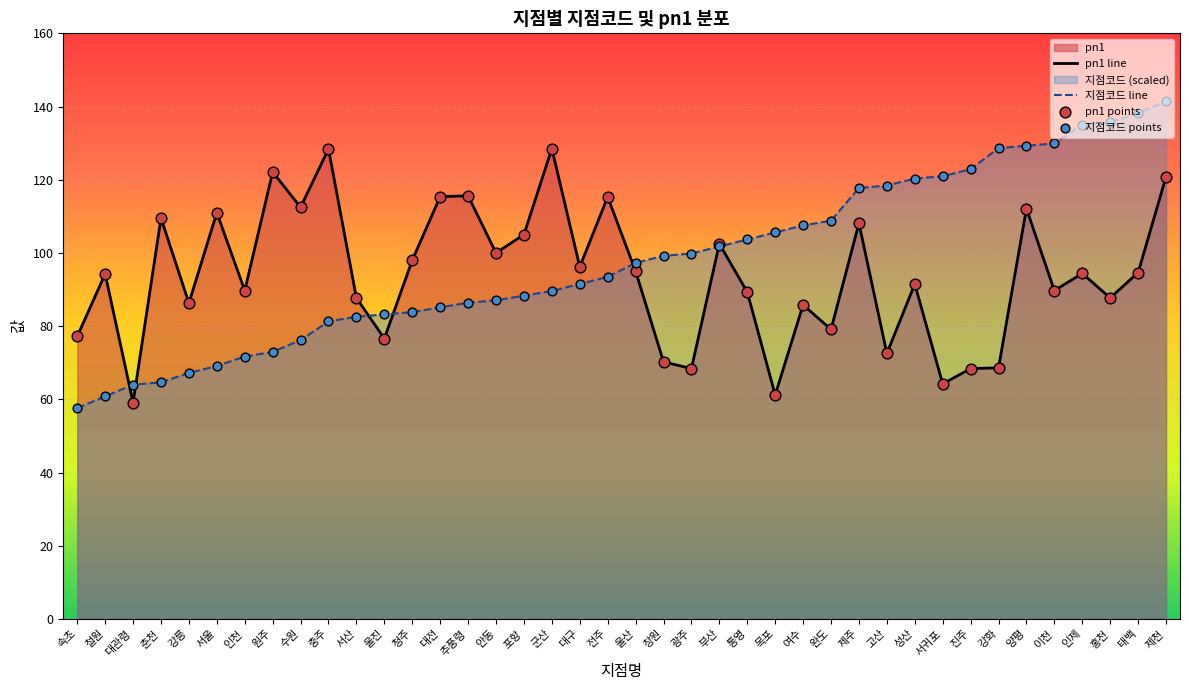

At which category is the sum across all series the highest?

제천